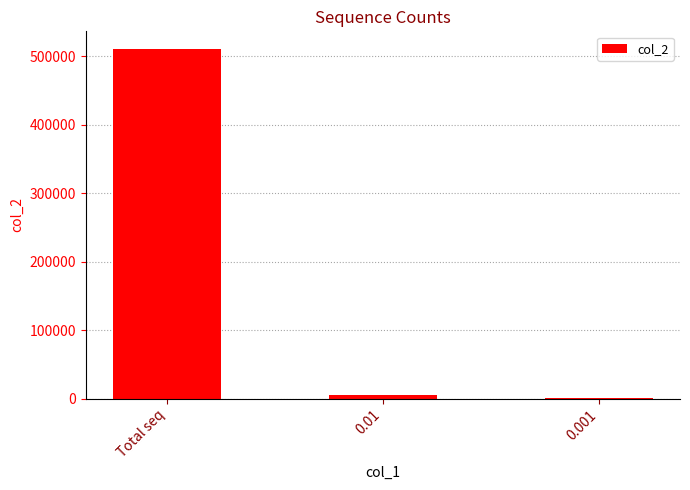

True or false: the data shows 510980.0 at Total seq.

True